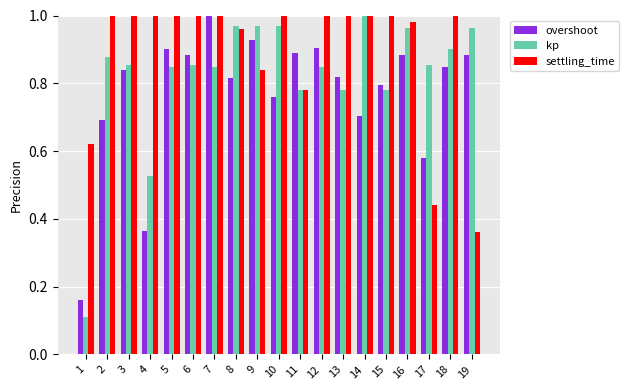

At which category does the chart reach its minimum across all series?

1